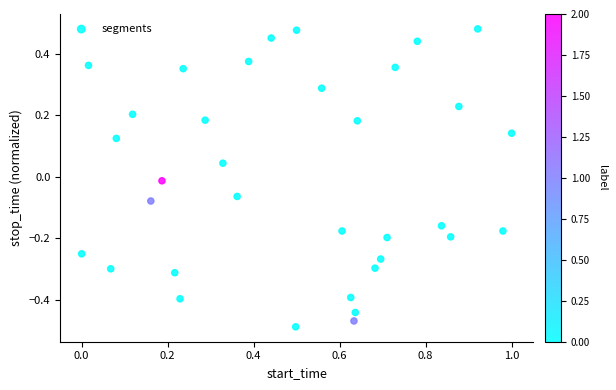

What is the range of Y values (max minus min)?

1.0